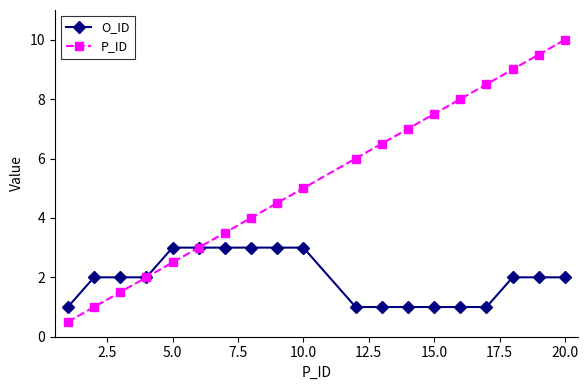

What is the value of the P_ID point at the 14th from the left?

7.5